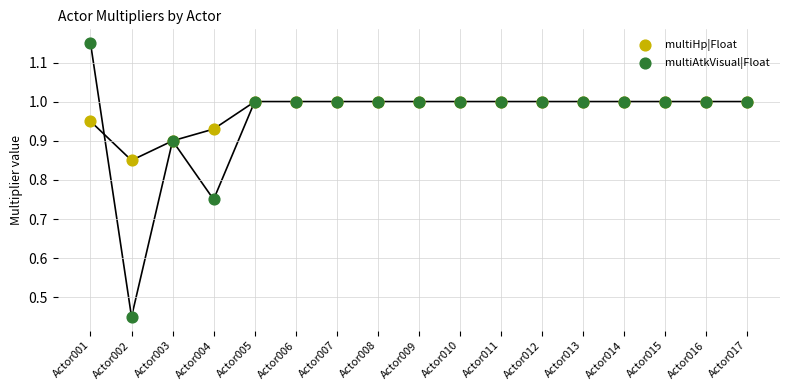

What are all the series names shown in the legend?

multiHp|Float, multiAtkVisual|Float